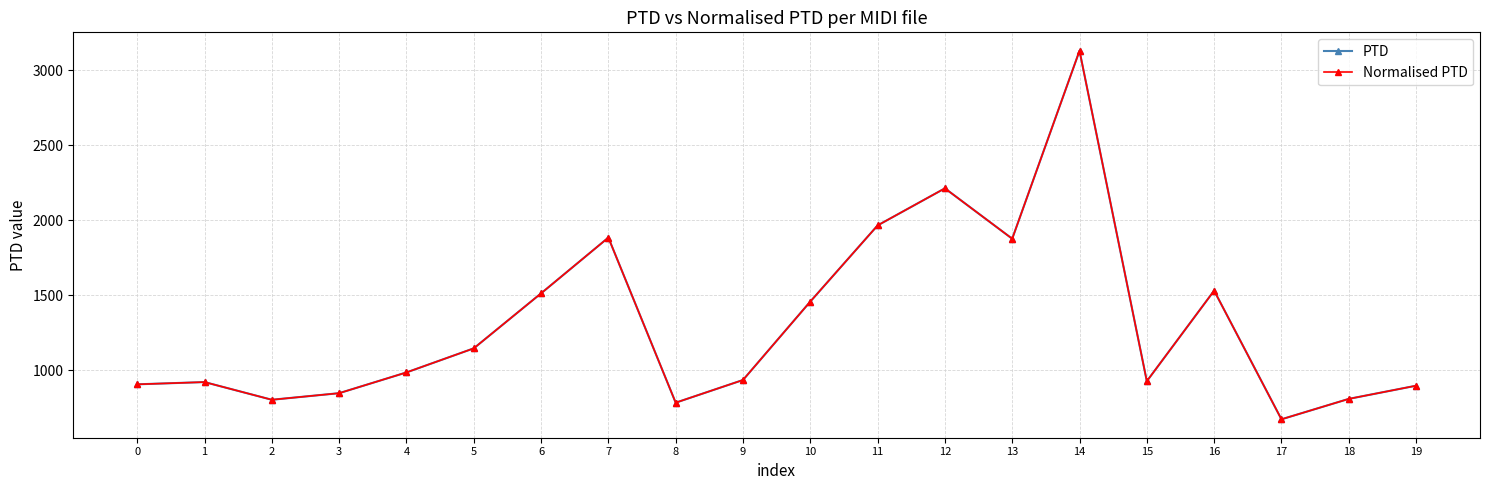

True or false: Normalised PTD has a value of 1876.4 at 13.

True